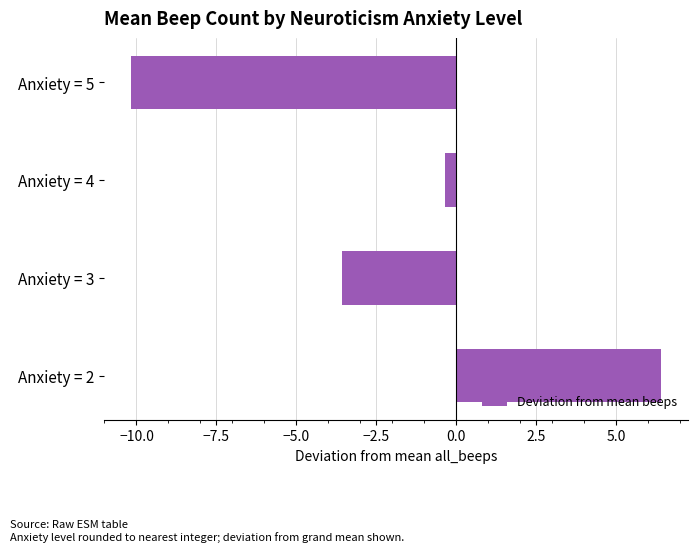

Reading bottom to top, extract all data points from this chart.

Anxiety = 2=6.4	Anxiety = 3=-3.6	Anxiety = 4=-0.4	Anxiety = 5=-10.2